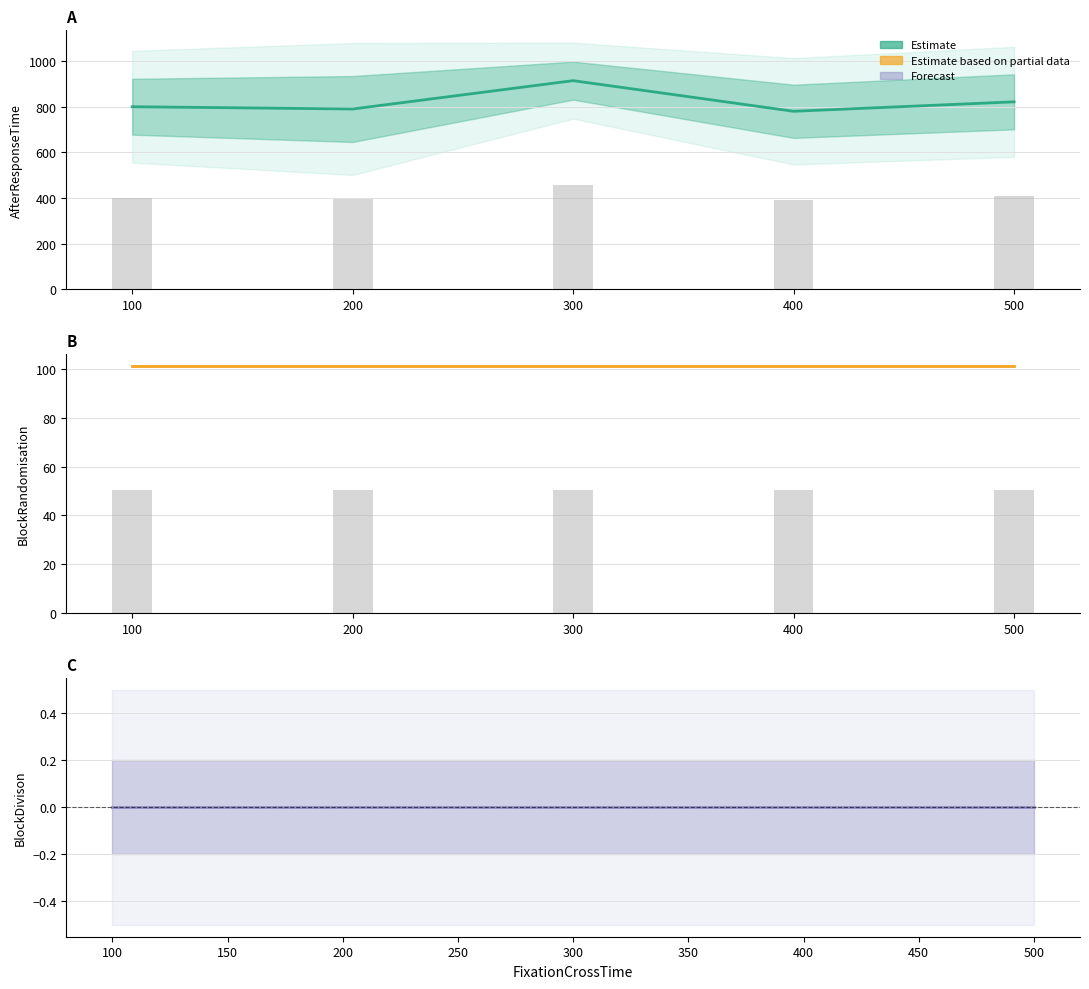

What is the difference between the second highest and minimum values in the AfterResponseTime series?

41.4